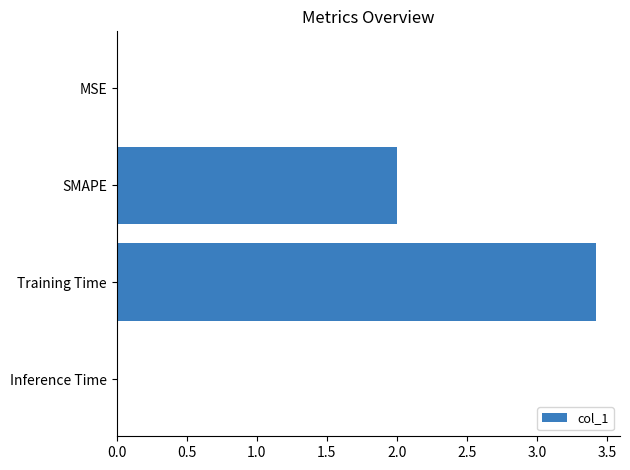

What is the average value?

1.4